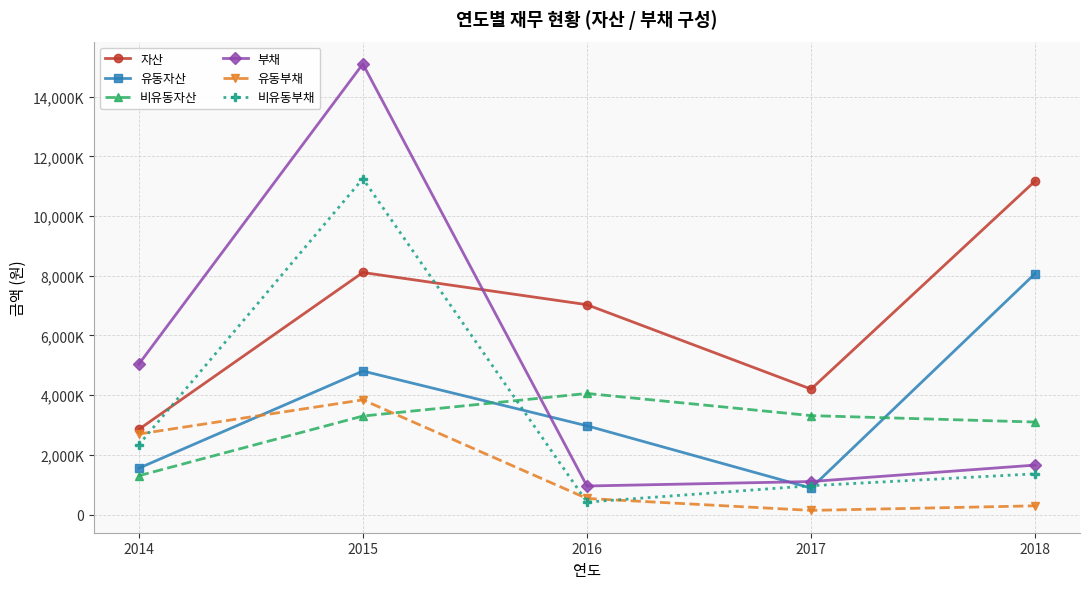

The 부채 series shows 1107361 at 2017. True or false?

True